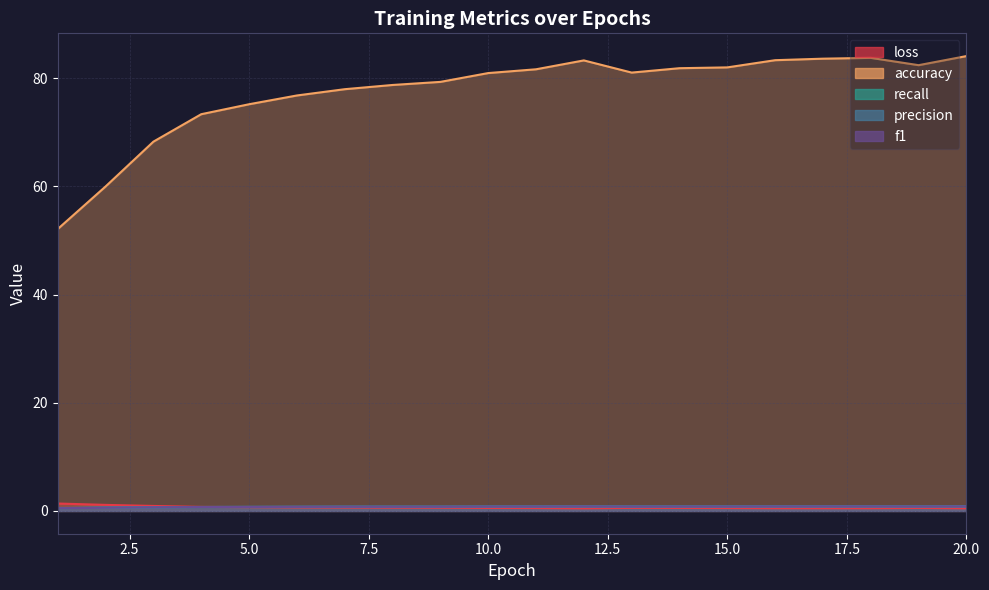

True or false: recall has a value of 0.7 at 4.

True